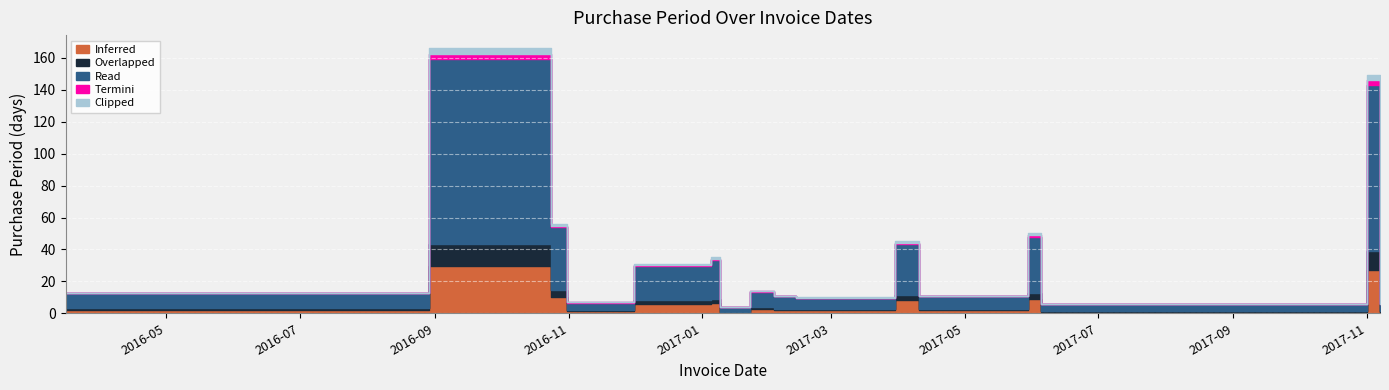

How many data points are above 14?

7